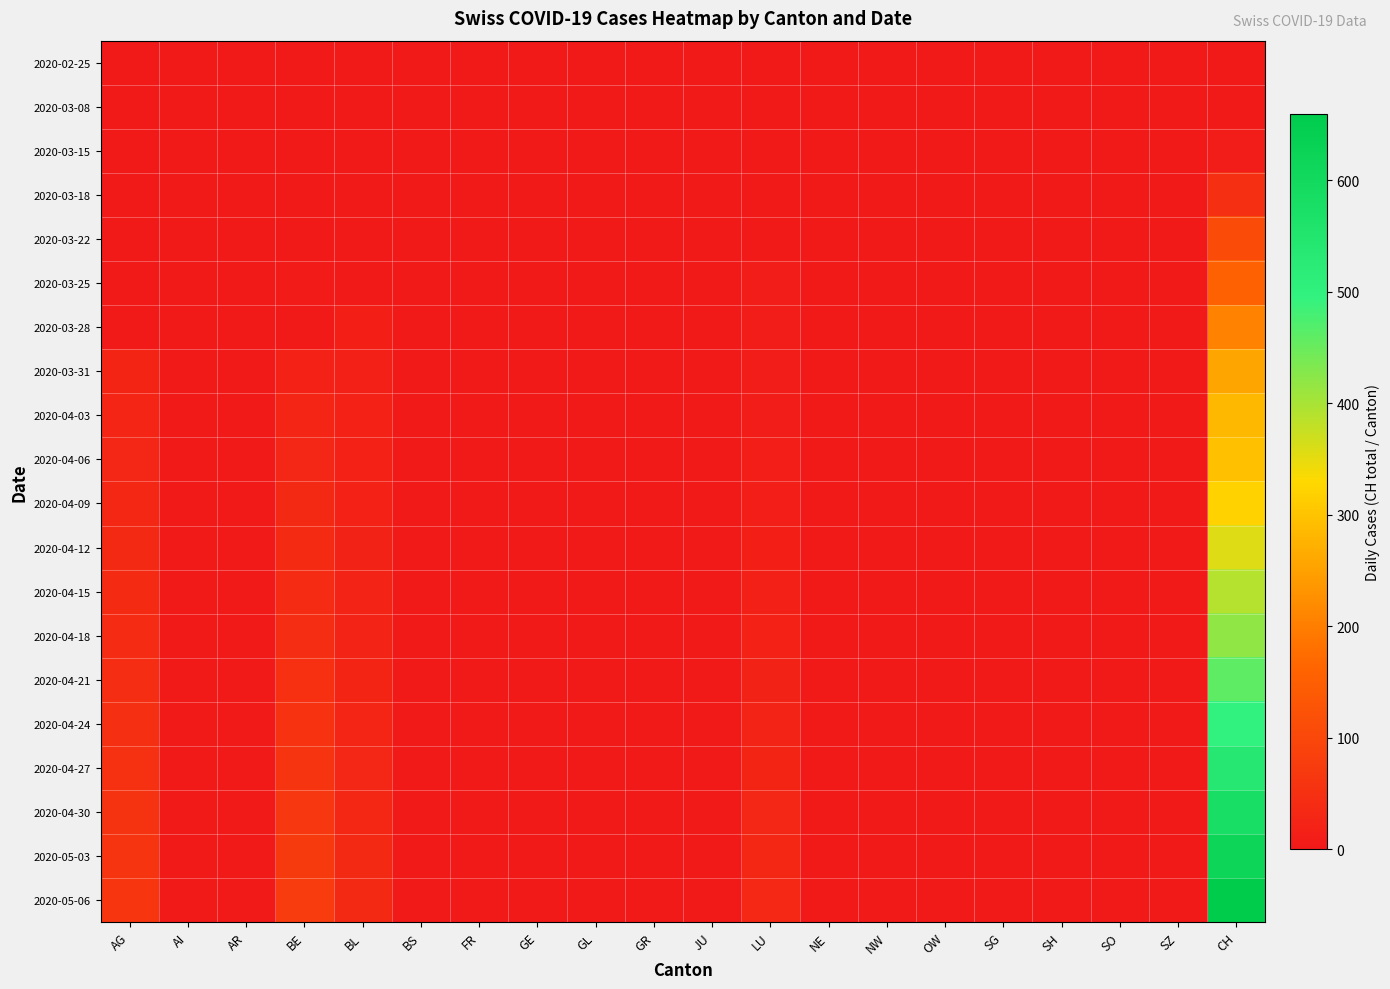

Reading left to right, what are all the values shown in this chart?

2020-02-25: AG=0	AI=0	AR=0	BE=0	BL=0	BS=0	FR=0	GE=0	GL=0	GR=0	JU=0	LU=0	NE=0	NW=0	OW=0	SG=0	SH=0	SO=0	SZ=0	CH=0
2020-03-08: AG=0	AI=0	AR=0	BE=0	BL=0	BS=0	FR=0	GE=0	GL=0	GR=0	JU=0	LU=0	NE=0	NW=0	OW=0	SG=0	SH=0	SO=0	SZ=0	CH=1
2020-03-15: AG=0	AI=0	AR=0	BE=0	BL=0	BS=0	FR=0	GE=0	GL=0	GR=0	JU=0	LU=0	NE=0	NW=0	OW=0	SG=0	SH=0	SO=0	SZ=0	CH=9
2020-03-18: AG=0	AI=0	AR=0	BE=0	BL=0	BS=0	FR=0	GE=0	GL=0	GR=0	JU=0	LU=0	NE=0	NW=0	OW=0	SG=0	SH=0	SO=0	SZ=0	CH=47
2020-03-22: AG=0	AI=0	AR=0	BE=0	BL=0	BS=0	FR=0	GE=0	GL=0	GR=0	JU=0	LU=0	NE=0	NW=0	OW=0	SG=0	SH=0	SO=0	SZ=0	CH=110
2020-03-25: AG=0	AI=0	AR=0	BE=5	BL=0	BS=0	FR=0	GE=0	GL=0	GR=0	JU=0	LU=7	NE=0	NW=0	OW=0	SG=0	SH=0	SO=0	SZ=0	CH=157
2020-03-28: AG=0	AI=0	AR=0	BE=0	BL=13	BS=0	FR=0	GE=0	GL=0	GR=0	JU=0	LU=8	NE=0	NW=0	OW=0	SG=0	SH=0	SO=0	SZ=0	CH=206
2020-03-31: AG=25	AI=0	AR=0	BE=18	BL=16	BS=0	FR=0	GE=0	GL=0	GR=0	JU=0	LU=8	NE=0	NW=0	OW=0	SG=0	SH=0	SO=0	SZ=0	CH=256
2020-04-03: AG=26	AI=0	AR=0	BE=26	BL=18	BS=0	FR=0	GE=0	GL=0	GR=0	JU=0	LU=9	NE=0	NW=0	OW=0	SG=0	SH=0	SO=0	SZ=0	CH=284
2020-04-06: AG=29	AI=0	AR=0	BE=29	BL=18	BS=0	FR=0	GE=0	GL=0	GR=0	JU=0	LU=11	NE=0	NW=0	OW=0	SG=0	SH=0	SO=0	SZ=0	CH=295
2020-04-09: AG=32	AI=0	AR=0	BE=34	BL=19	BS=0	FR=0	GE=0	GL=0	GR=0	JU=0	LU=12	NE=0	NW=0	OW=0	SG=0	SH=0	SO=0	SZ=0	CH=320
2020-04-12: AG=35	AI=0	AR=0	BE=38	BL=20	BS=0	FR=0	GE=0	GL=0	GR=0	JU=0	LU=14	NE=0	NW=0	OW=0	SG=0	SH=0	SO=0	SZ=0	CH=356
2020-04-15: AG=38	AI=0	AR=0	BE=41	BL=22	BS=0	FR=0	GE=0	GL=0	GR=0	JU=0	LU=16	NE=0	NW=0	OW=0	SG=0	SH=0	SO=0	SZ=0	CH=390
2020-04-18: AG=41	AI=0	AR=0	BE=45	BL=23	BS=0	FR=0	GE=0	GL=0	GR=0	JU=0	LU=18	NE=0	NW=0	OW=0	SG=0	SH=0	SO=0	SZ=0	CH=420
2020-04-21: AG=45	AI=0	AR=0	BE=50	BL=25	BS=0	FR=0	GE=0	GL=0	GR=0	JU=0	LU=20	NE=0	NW=0	OW=0	SG=0	SH=0	SO=0	SZ=0	CH=460
2020-04-24: AG=48	AI=0	AR=0	BE=55	BL=27	BS=0	FR=0	GE=0	GL=0	GR=0	JU=0	LU=22	NE=0	NW=0	OW=0	SG=0	SH=0	SO=0	SZ=0	CH=495
2020-04-27: AG=52	AI=0	AR=0	BE=60	BL=29	BS=0	FR=0	GE=0	GL=0	GR=0	JU=0	LU=25	NE=0	NW=0	OW=0	SG=0	SH=0	SO=0	SZ=0	CH=540
2020-04-30: AG=56	AI=0	AR=0	BE=65	BL=31	BS=0	FR=0	GE=0	GL=0	GR=0	JU=0	LU=28	NE=0	NW=0	OW=0	SG=0	SH=0	SO=0	SZ=0	CH=580
2020-05-03: AG=60	AI=0	AR=0	BE=70	BL=34	BS=0	FR=0	GE=0	GL=0	GR=0	JU=0	LU=30	NE=0	NW=0	OW=0	SG=0	SH=0	SO=0	SZ=0	CH=620
2020-05-06: AG=64	AI=0	AR=0	BE=75	BL=36	BS=0	FR=0	GE=0	GL=0	GR=0	JU=0	LU=33	NE=0	NW=0	OW=0	SG=0	SH=0	SO=0	SZ=0	CH=660